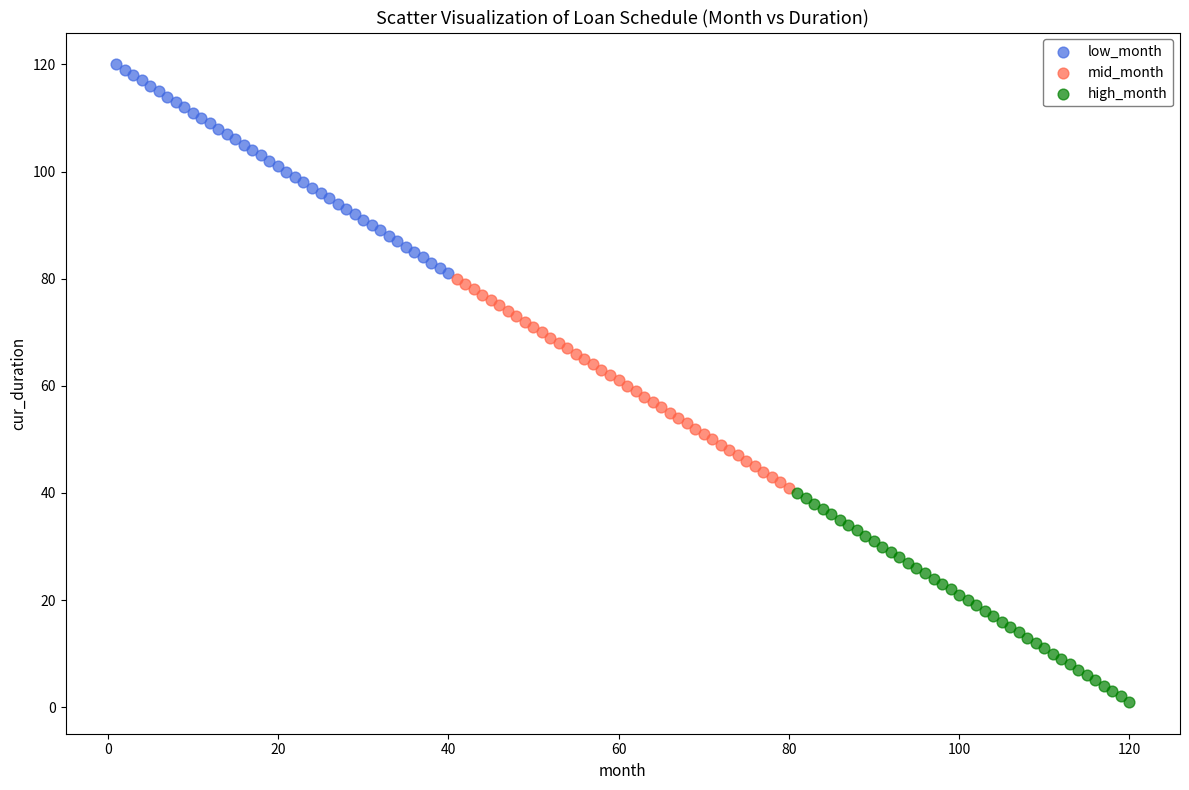

Which series contains the highest Y value?

low_month